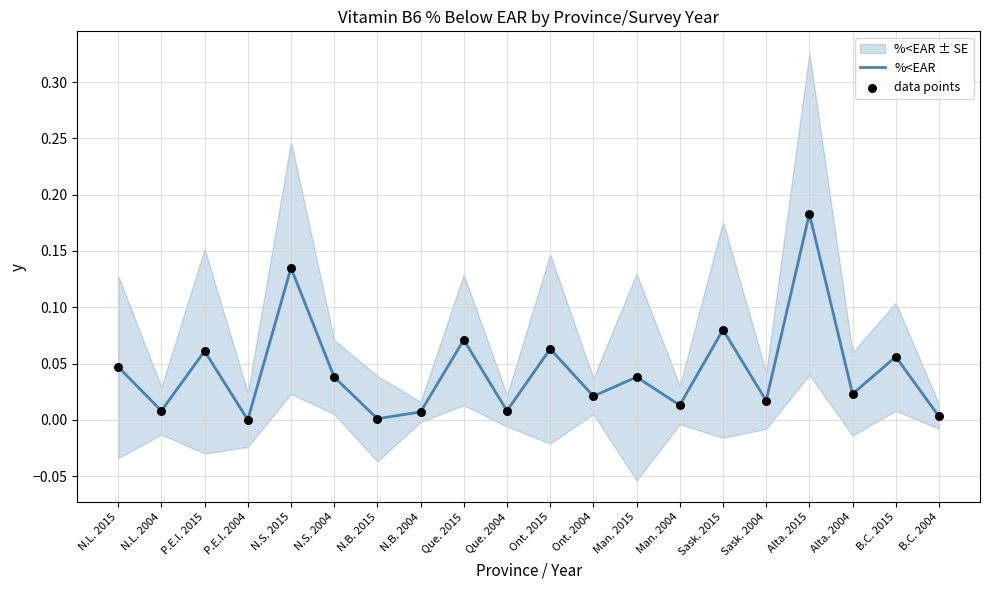

Is the value of data points at Man. 2015 greater than the value of %<EAR at Alta. 2004?

Yes